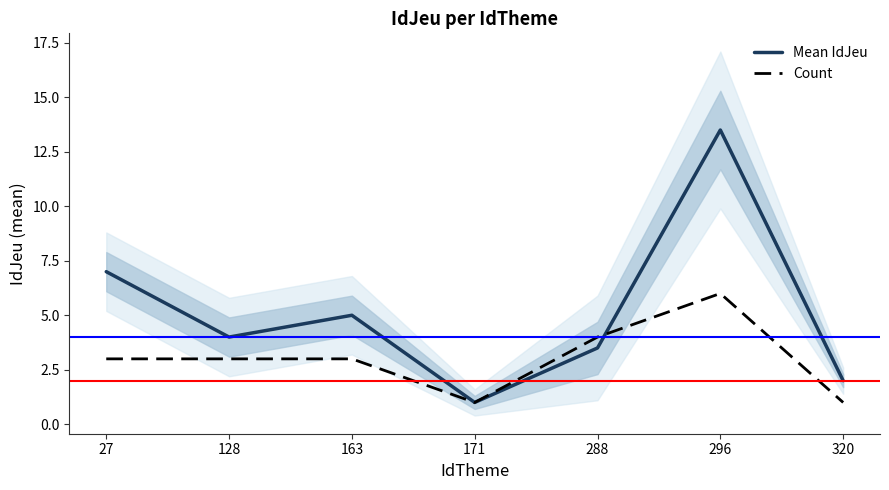

Between 320 and 296, which is larger?

296